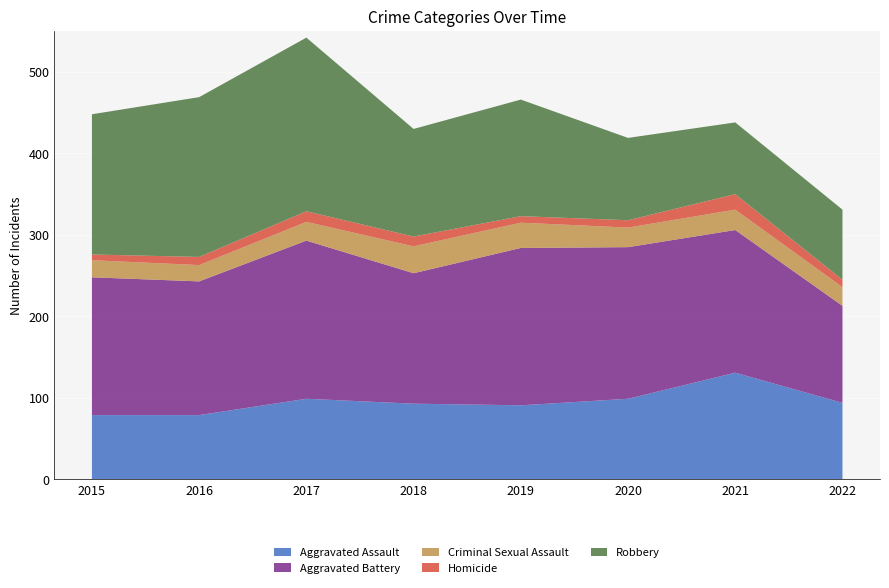

Reading right to left, what are all the values shown in this chart?

Aggravated Assault: 94	131	99	91	93	99	79	79
Aggravated Battery: 119	175	186	193	160	194	164	169
Criminal Sexual Assault: 23	25	24	31	33	23	20	21
Homicide: 9	19	9	8	12	13	10	7
Robbery: 86	88	101	143	132	213	196	172